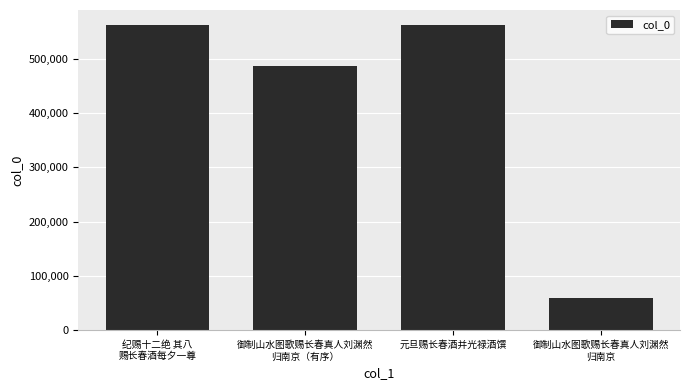

How many series are shown in this chart?

1